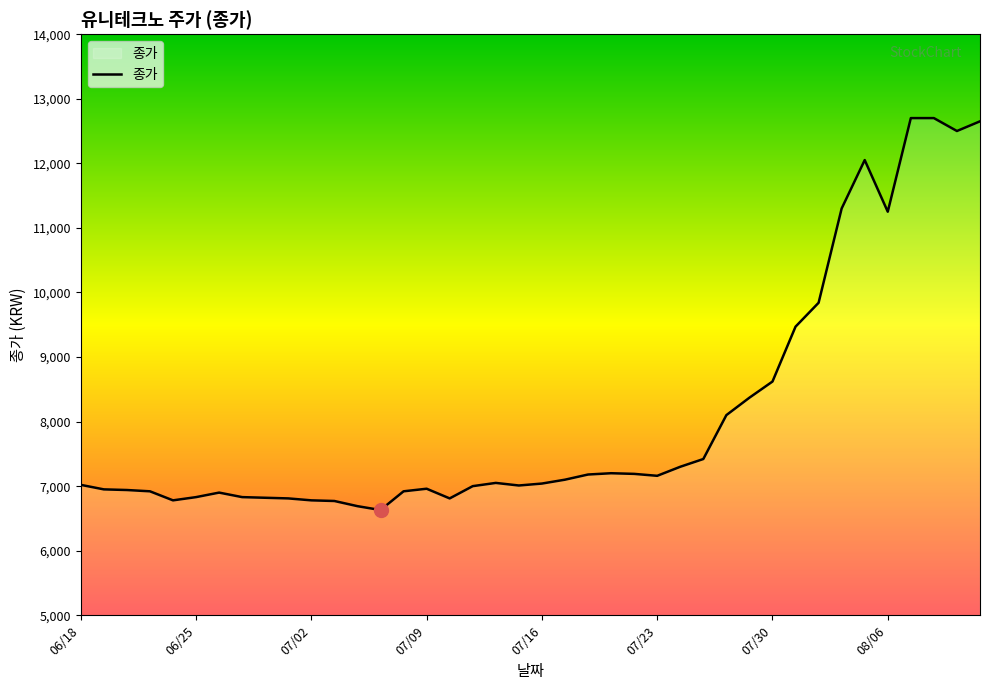

How many distinct data groups are displayed?

1